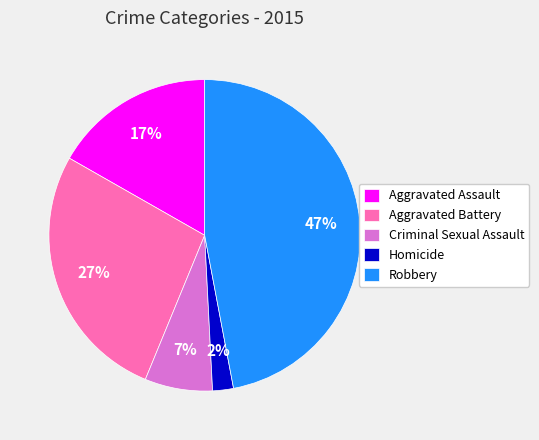

To the nearest percent, what portion does Robbery represent?

47%